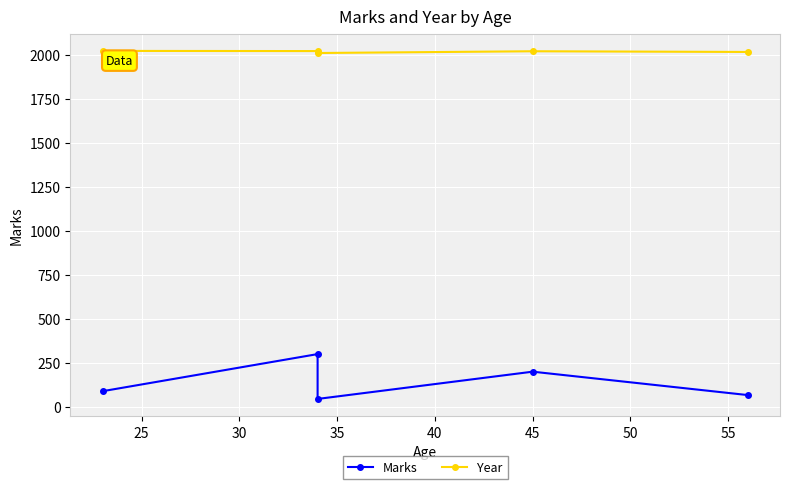

What is the difference between the second highest and second lowest values in the Marks series?

133